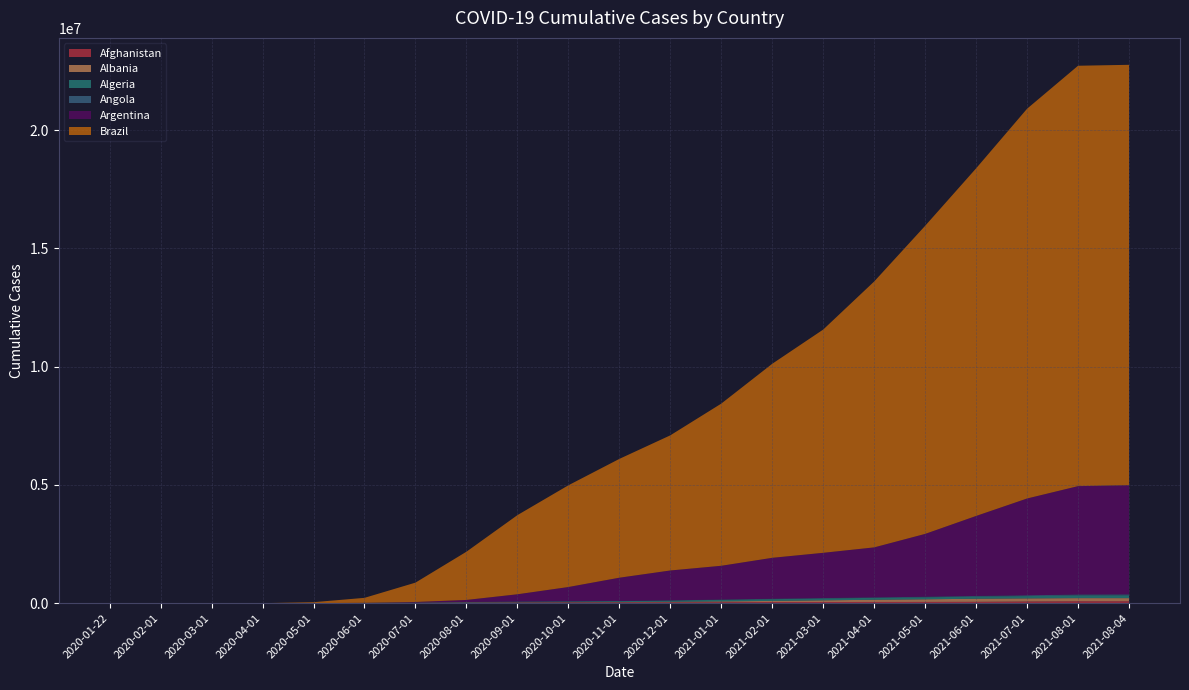

Reading left to right, transcribe all the data shown in this chart.

Afghanistan: 2020-01-22=0	2020-02-01=0	2020-03-01=0	2020-04-01=5	2020-05-01=310	2020-06-01=1428	2020-07-01=15651	2020-08-01=25509	2020-09-01=29231	2020-10-01=32842	2020-11-01=34326	2020-12-01=36946	2021-01-01=41727	2021-02-01=47723	2021-03-01=49344	2021-04-01=51788	2021-05-01=53272	2021-06-01=57741	2021-07-01=71924	2021-08-01=82586	2021-08-04=82586
Albania: 2020-01-22=0	2020-02-01=0	2020-03-01=0	2020-04-01=67	2020-05-01=488	2020-06-01=877	2020-07-01=1516	2020-08-01=2961	2020-09-01=5441	2020-10-01=8077	2020-11-01=11246	2020-12-01=19384	2021-01-01=33634	2021-02-01=47922	2021-03-01=70413	2021-04-01=91875	2021-05-01=110172	2021-06-01=129473	2021-07-01=130014	2021-08-01=130243	2021-08-04=130314
Algeria: 2020-01-22=0	2020-02-01=0	2020-03-01=0	2020-04-01=61	2020-05-01=1821	2020-06-01=5894	2020-07-01=10040	2020-08-01=20988	2020-09-01=31493	2020-10-01=36282	2020-11-01=40395	2020-12-01=54405	2021-01-01=67395	2021-02-01=73530	2021-03-01=78234	2021-04-01=81632	2021-05-01=85249	2021-06-01=90057	2021-07-01=97380	2021-08-01=116009	2021-08-04=118409
Angola: 2020-01-22=0	2020-02-01=0	2020-03-01=0	2020-04-01=1	2020-05-01=11	2020-06-01=18	2020-07-01=97	2020-08-01=460	2020-09-01=1084	2020-10-01=2082	2020-11-01=4920	2020-12-01=7932	2021-01-01=11146	2021-02-01=18180	2021-03-01=19400	2021-04-01=20508	2021-05-01=23913	2021-06-01=28190	2021-07-01=33271	2021-08-01=37397	2021-08-04=39582
Argentina: 2020-01-22=0	2020-02-01=0	2020-03-01=0	2020-04-01=248	2020-05-01=1292	2020-06-01=5521	2020-07-01=23040	2020-08-01=86499	2020-09-01=308376	2020-10-01=603140	2020-11-01=985316	2020-12-01=1263251	2021-01-01=1426676	2021-02-01=1729999	2021-03-01=1911338	2021-04-01=2112266	2021-05-01=2655359	2021-06-01=3381337	2021-07-01=4092053	2021-08-01=4581132	2021-08-04=4615834
Brazil: 2020-01-22=0	2020-02-01=0	2020-03-01=0	2020-04-01=127	2020-05-01=38039	2020-06-01=211080	2020-07-01=817642	2020-08-01=2037982	2020-09-01=3345240	2020-10-01=4299659	2020-11-01=5022338	2020-12-01=5712305	2021-01-01=6855372	2021-02-01=8202354	2021-03-01=9437611	2021-04-01=11240213	2021-05-01=13023892	2021-06-01=14694950	2021-07-01=16477253	2021-08-01=17771228	2021-08-04=17771228